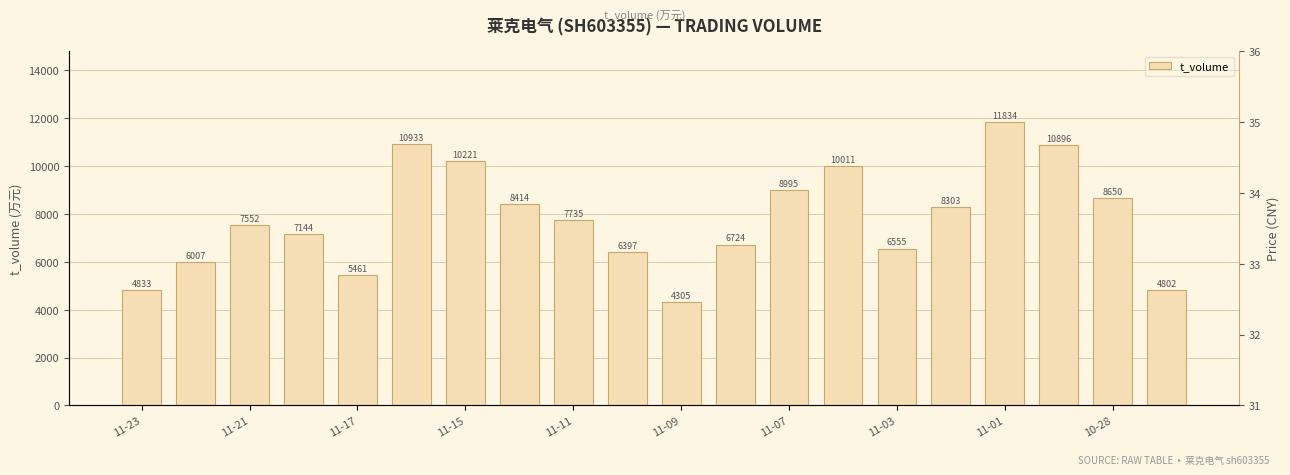

What is the difference between the t_volume values at 10-28 and 11-15?

1571